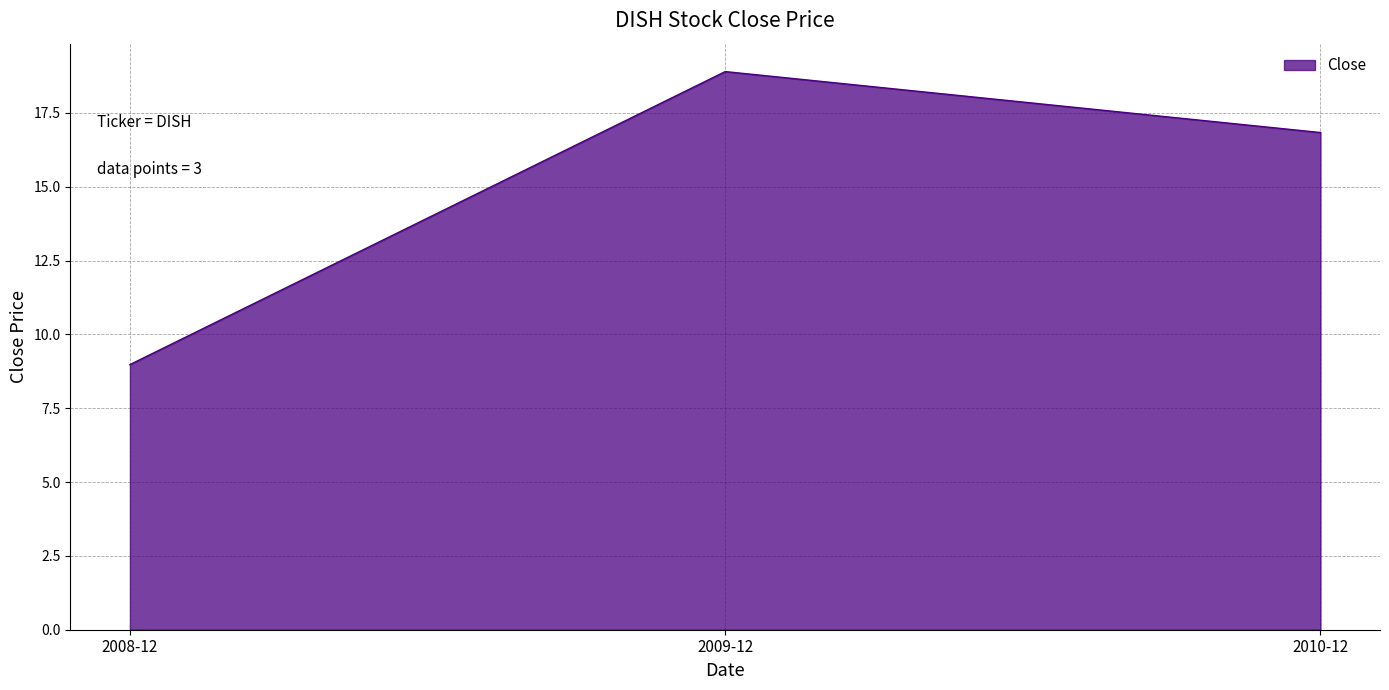

At which label does the data first exceed 16?

2009-12